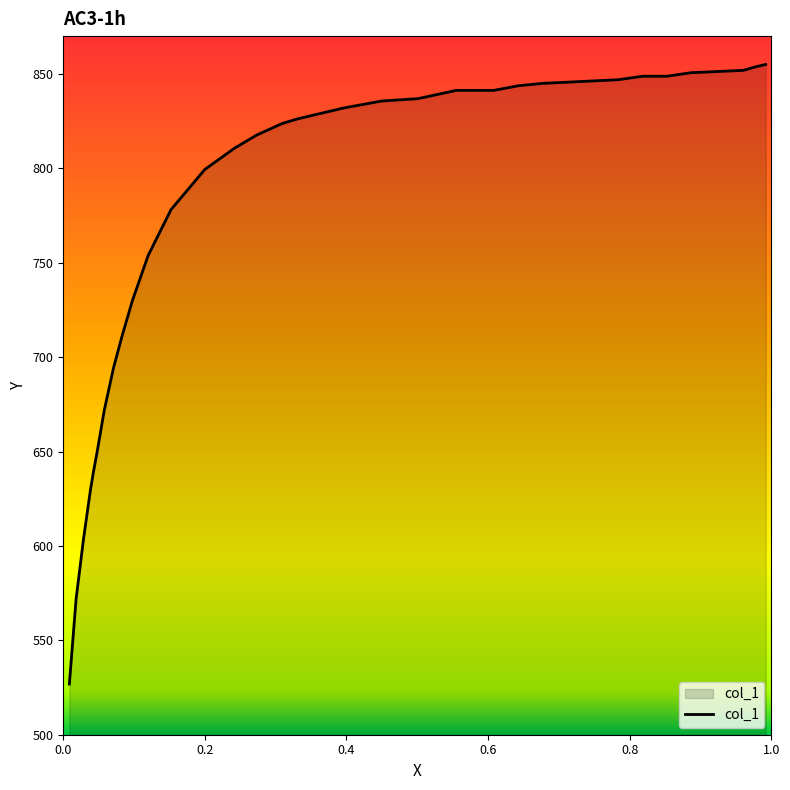

What is the maximum value shown in the chart?

855.0